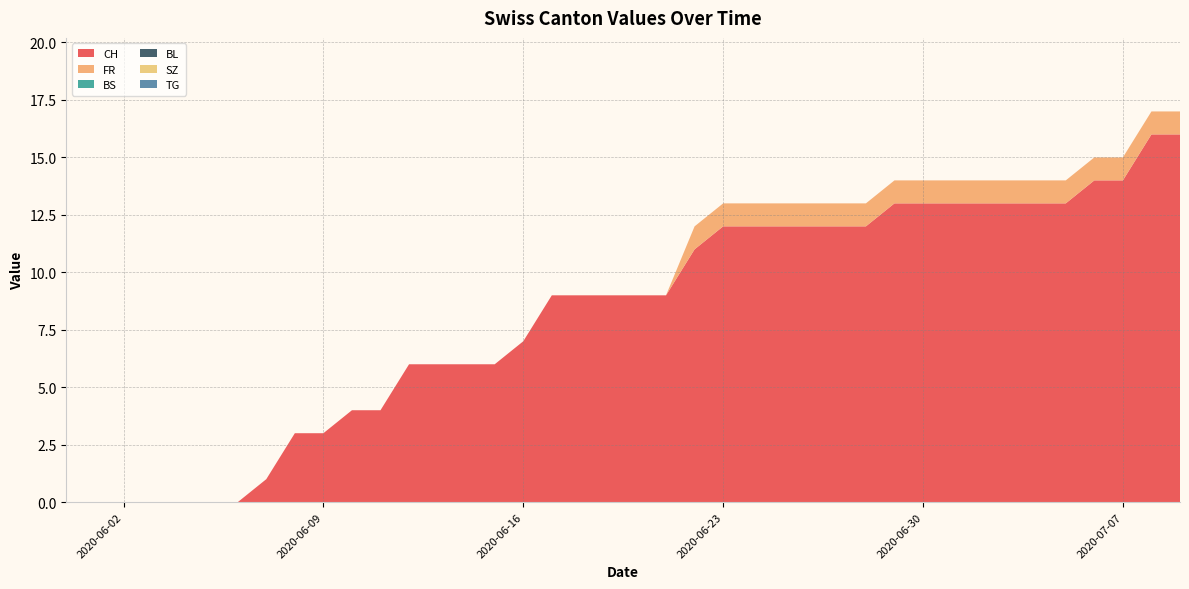

Reading left to right, extract all data points from this chart.

CH: 0=0	1=0	2=0	3=0	4=0	5=0	6=0	7=1	8=3	9=3	10=4	11=4	12=6	13=6	14=6	15=6	16=7	17=9	18=9	19=9	20=9	21=9	22=11	23=12	24=12	25=12	26=12	27=12	28=12	29=13	30=13	31=13	32=13	33=13	34=13	35=13	36=14	37=14	38=16	39=16
FR: 0=0	1=0	2=0	3=0	4=0	5=0	6=0	7=0	8=0	9=0	10=0	11=0	12=0	13=0	14=0	15=0	16=0	17=0	18=0	19=0	20=0	21=0	22=1	23=1	24=1	25=1	26=1	27=1	28=1	29=1	30=1	31=1	32=1	33=1	34=1	35=1	36=1	37=1	38=1	39=1
BS: 0=0	1=0	2=0	3=0	4=0	5=0	6=0	7=0	8=0	9=0	10=0	11=0	12=0	13=0	14=0	15=0	16=0	17=0	18=0	19=0	20=0	21=0	22=0	23=0	24=0	25=0	26=0	27=0	28=0	29=0	30=0	31=0	32=0	33=0	34=0	35=0	36=0	37=0	38=0	39=0
BL: 0=0	1=0	2=0	3=0	4=0	5=0	6=0	7=0	8=0	9=0	10=0	11=0	12=0	13=0	14=0	15=0	16=0	17=0	18=0	19=0	20=0	21=0	22=0	23=0	24=0	25=0	26=0	27=0	28=0	29=0	30=0	31=0	32=0	33=0	34=0	35=0	36=0	37=0	38=0	39=0
SZ: 0=0	1=0	2=0	3=0	4=0	5=0	6=0	7=0	8=0	9=0	10=0	11=0	12=0	13=0	14=0	15=0	16=0	17=0	18=0	19=0	20=0	21=0	22=0	23=0	24=0	25=0	26=0	27=0	28=0	29=0	30=0	31=0	32=0	33=0	34=0	35=0	36=0	37=0	38=0	39=0
TG: 0=0	1=0	2=0	3=0	4=0	5=0	6=0	7=0	8=0	9=0	10=0	11=0	12=0	13=0	14=0	15=0	16=0	17=0	18=0	19=0	20=0	21=0	22=0	23=0	24=0	25=0	26=0	27=0	28=0	29=0	30=0	31=0	32=0	33=0	34=0	35=0	36=0	37=0	38=0	39=0